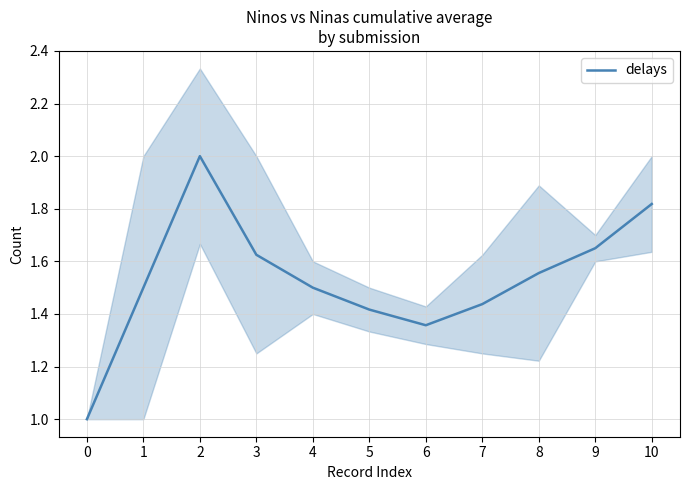

Is this an area chart (filled region under the line)?

No